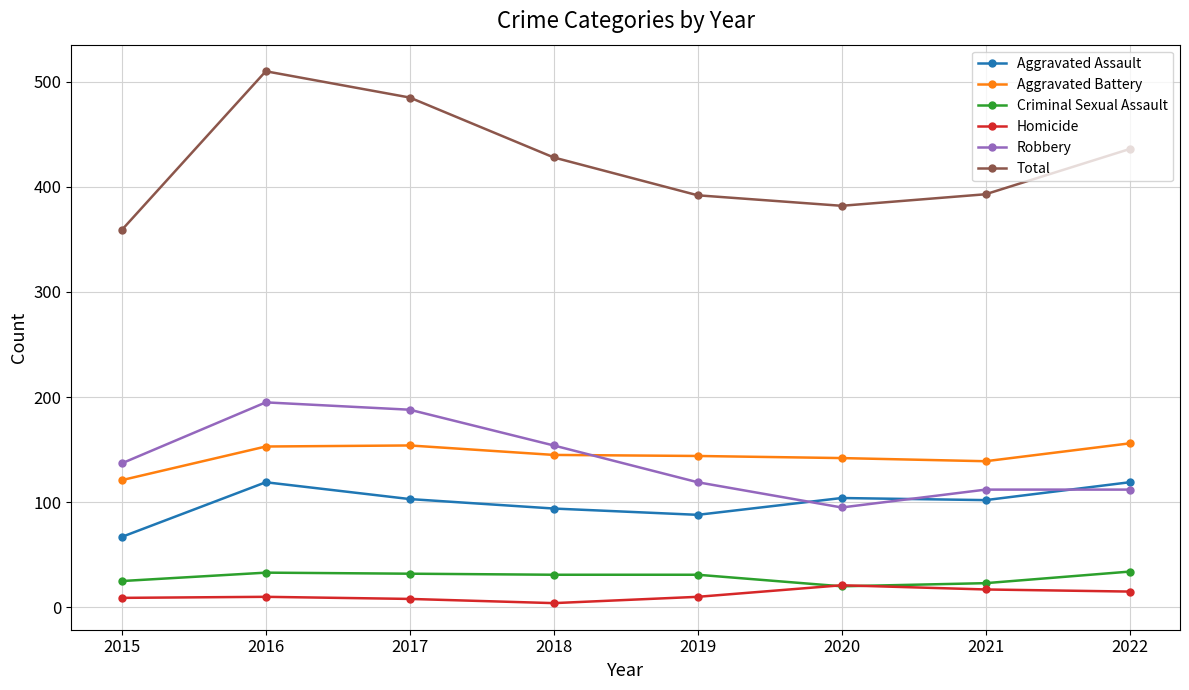

True or false: Aggravated Battery and Homicide intersect in this chart.

False